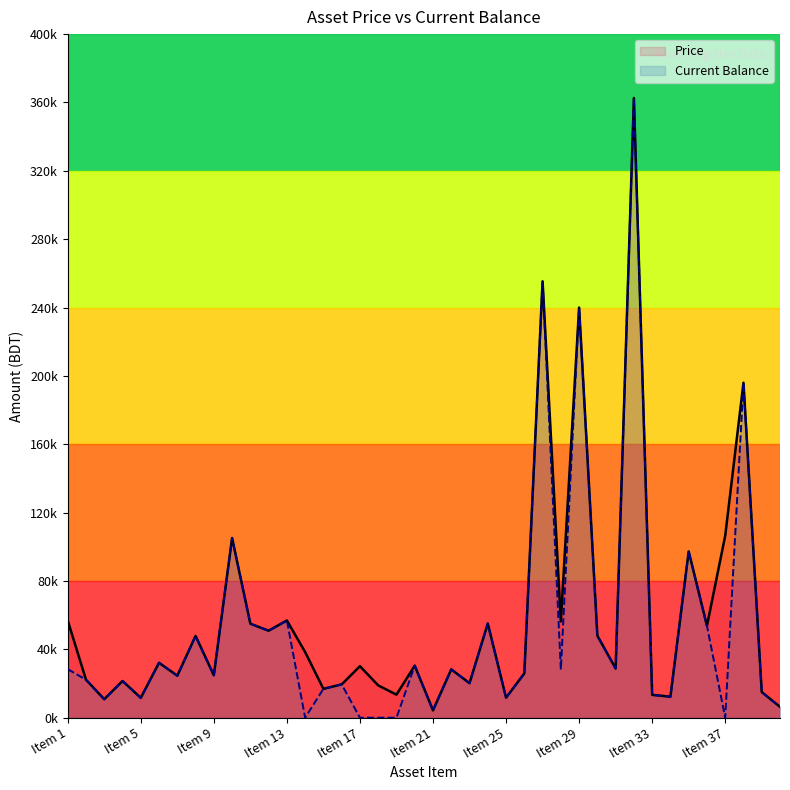

What is the highest value of the Current Balance series?

362600